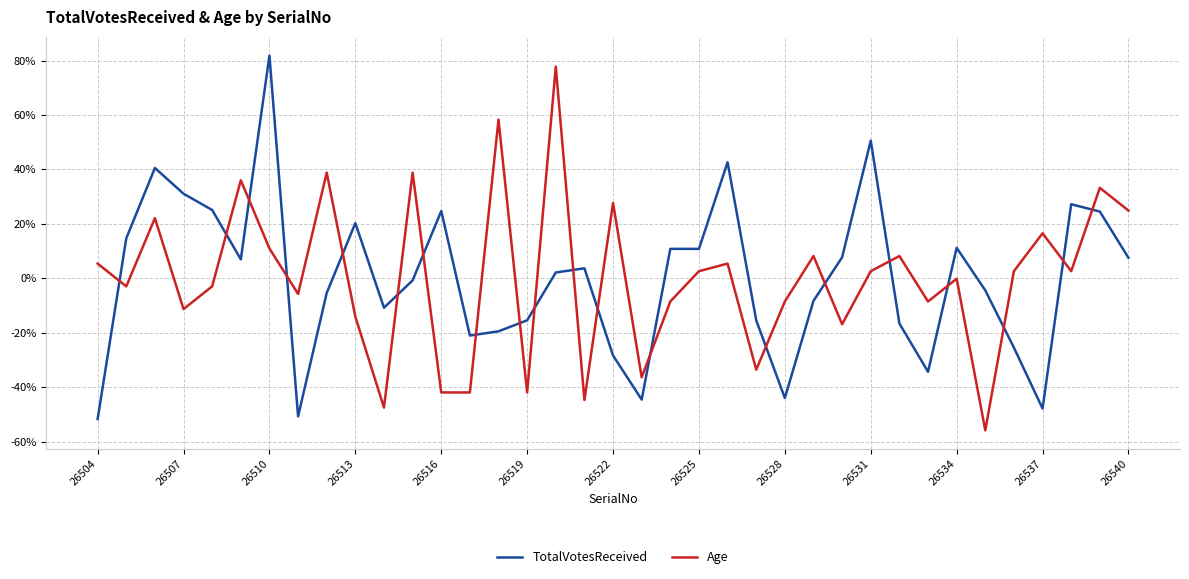

What is the highest value of the Age series?

77.8